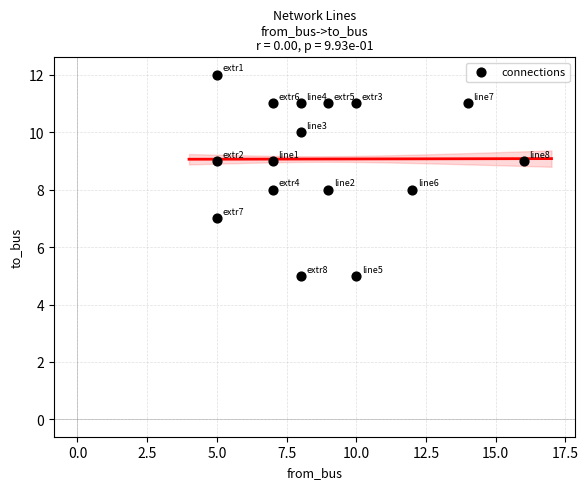

What is the range of X values (max minus min)?

11